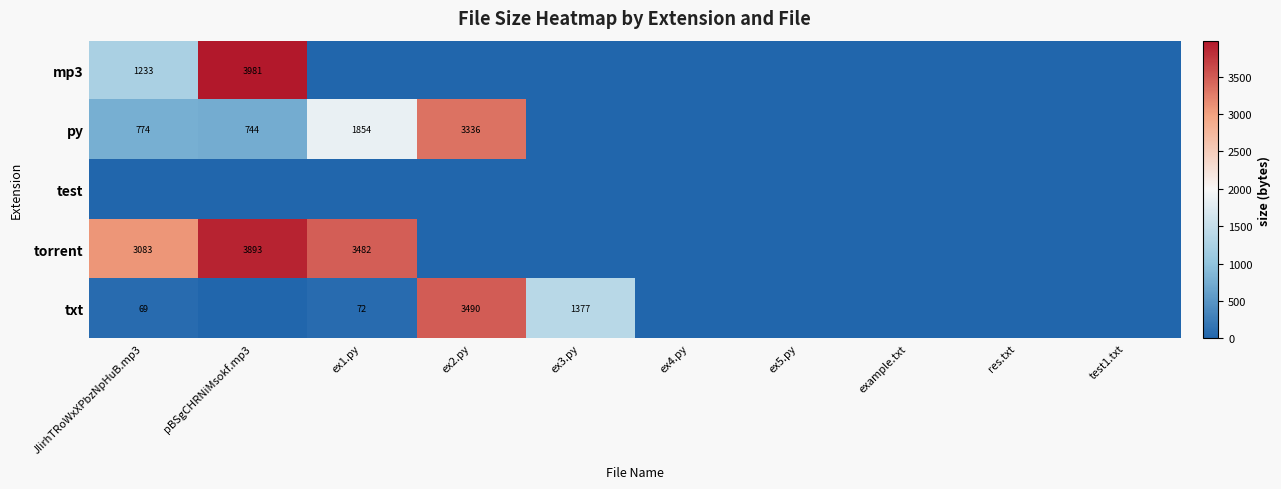

Is it true that txt equals 72 at ex1.py?

True